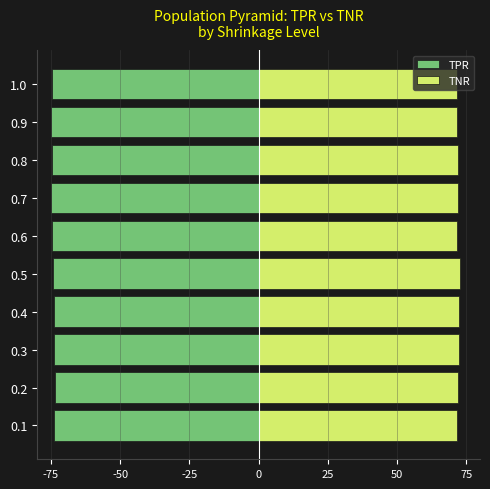

Does the chart contain any negative values?

Yes